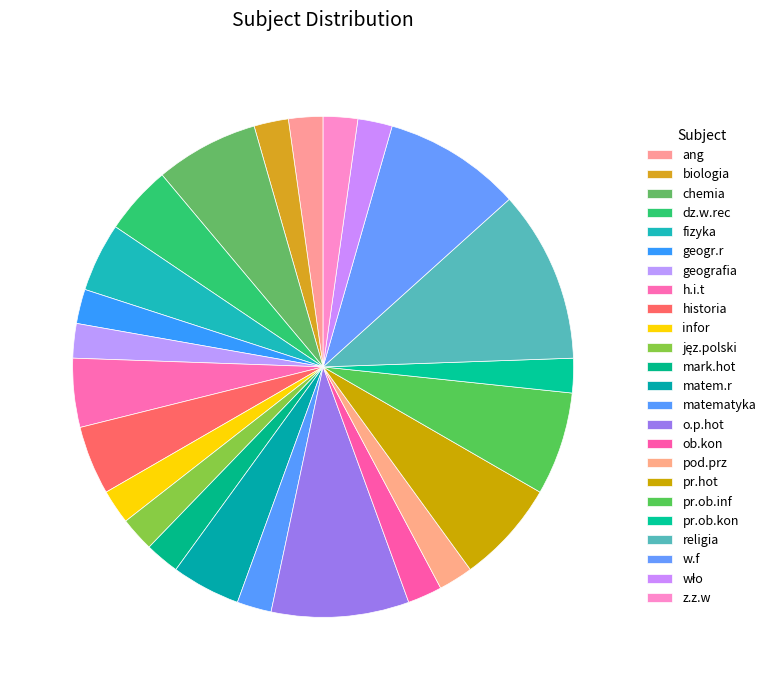

Count the number of slices in the pie.

24